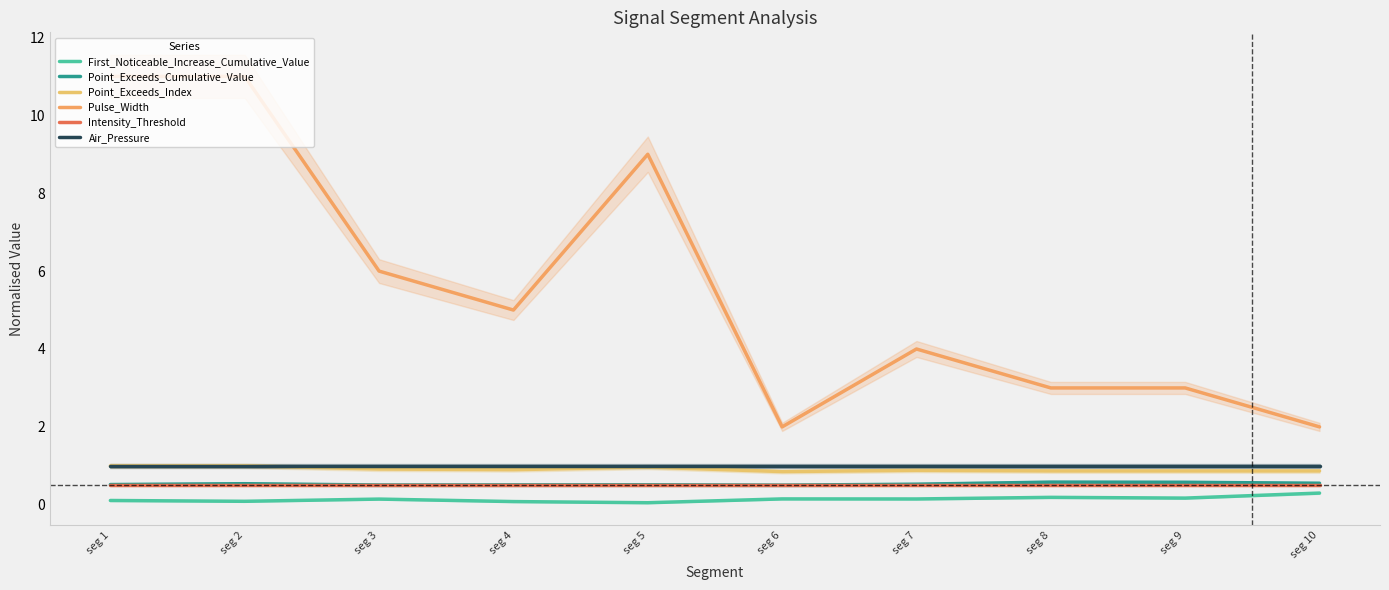

Is it true that Point_Exceeds_Cumulative_Value equals 0.5 at seg 2?

True